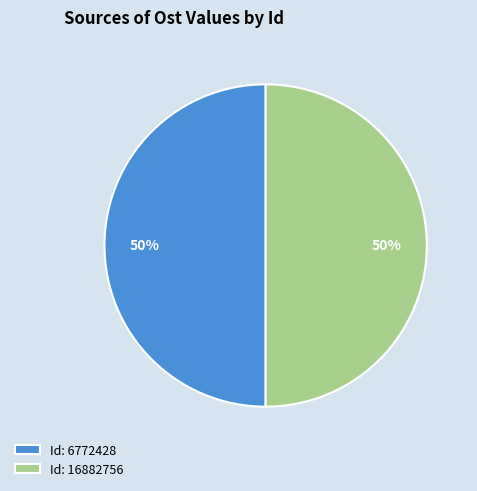

To the nearest percent, what is the combined percentage of Id: 16882756 and Id: 6772428?

100%